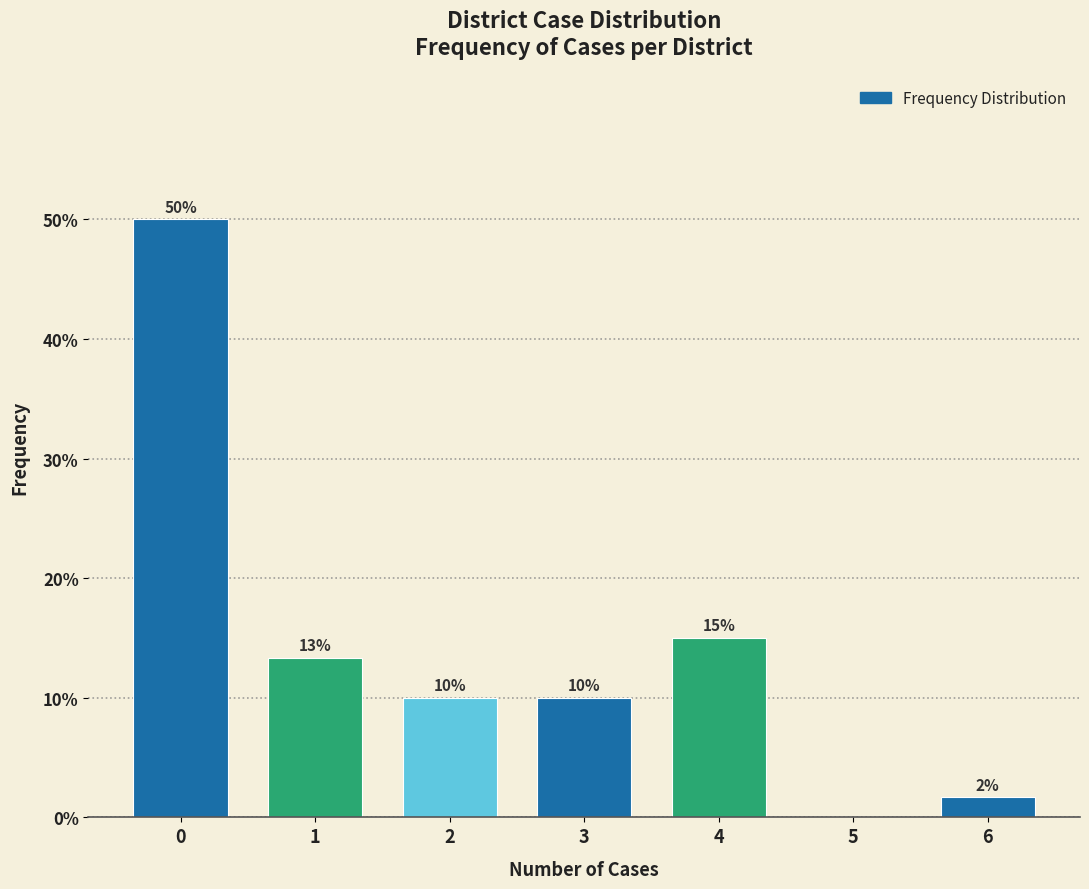

The value at 2 is 3.9. True or false?

False